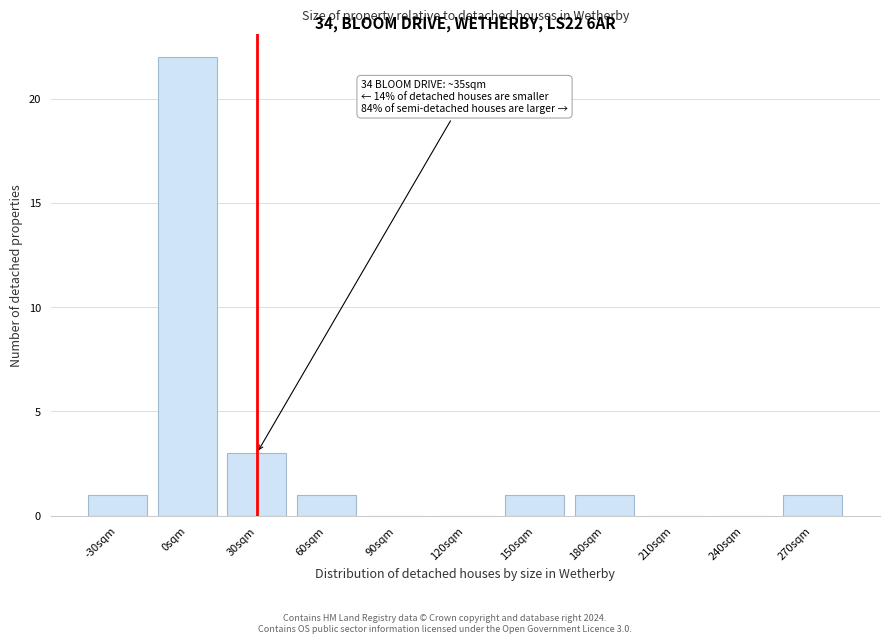

Reading right to left, extract all data points from this chart.

270sqm=1	240sqm=0	210sqm=0	180sqm=1	150sqm=1	120sqm=0	90sqm=0	60sqm=1	30sqm=3	0sqm=22	-30sqm=1